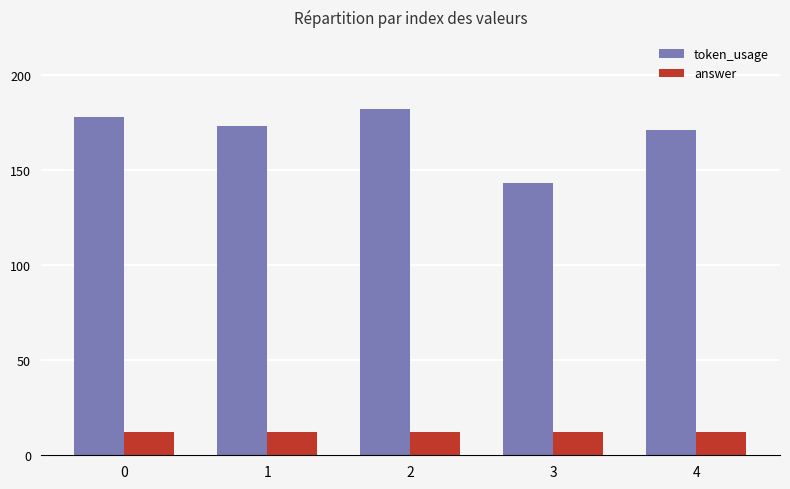

At how many categories does at least one series exceed 91?

5